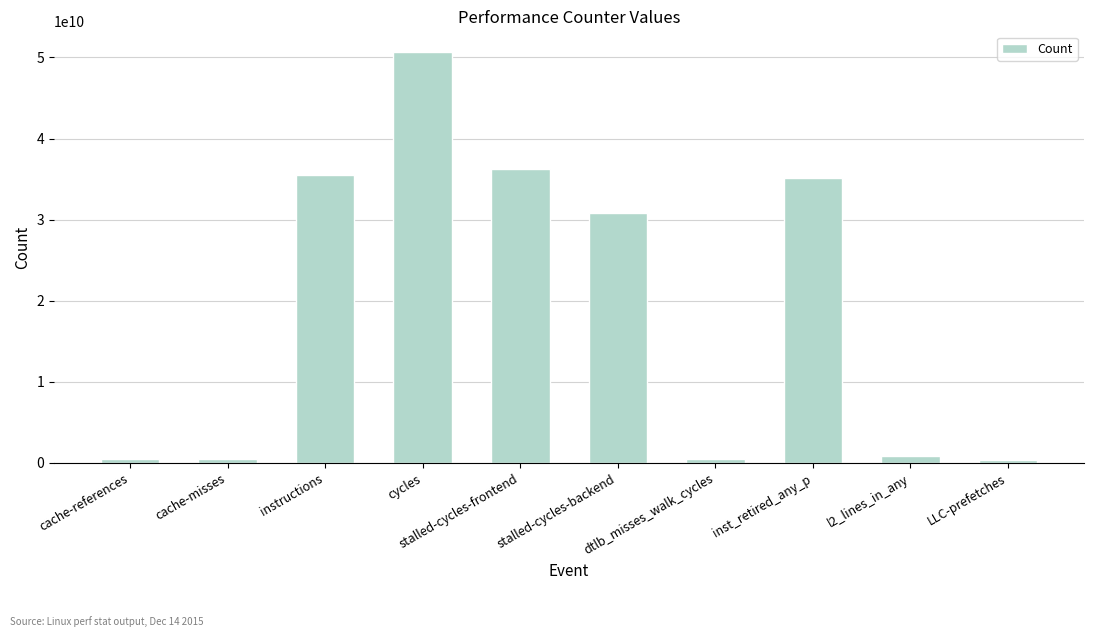

How many series are shown in this chart?

1